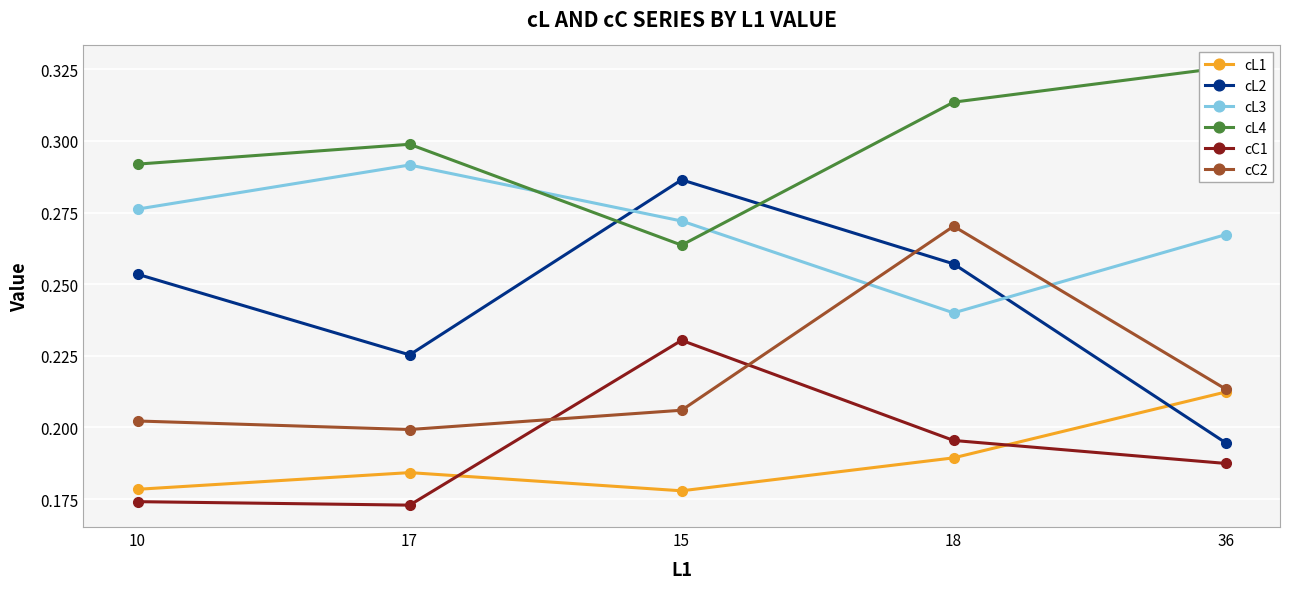

At how many categories does at least one series exceed 0?

5